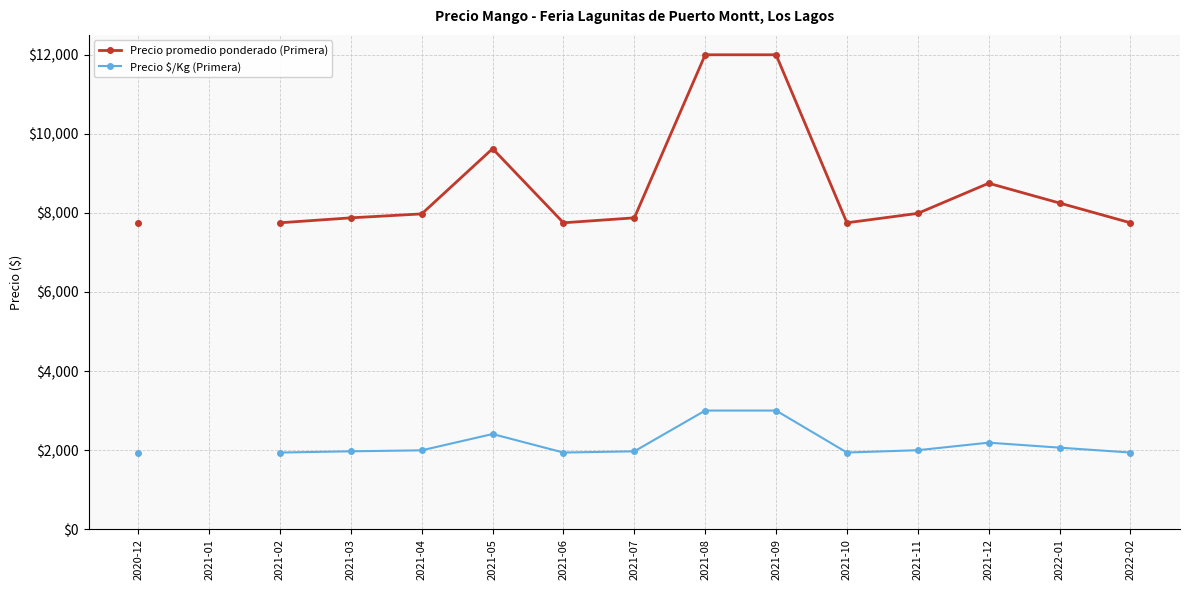

What is the difference between the maximum and minimum values in the Precio promedio ponderado (Primera) series?

4250.0